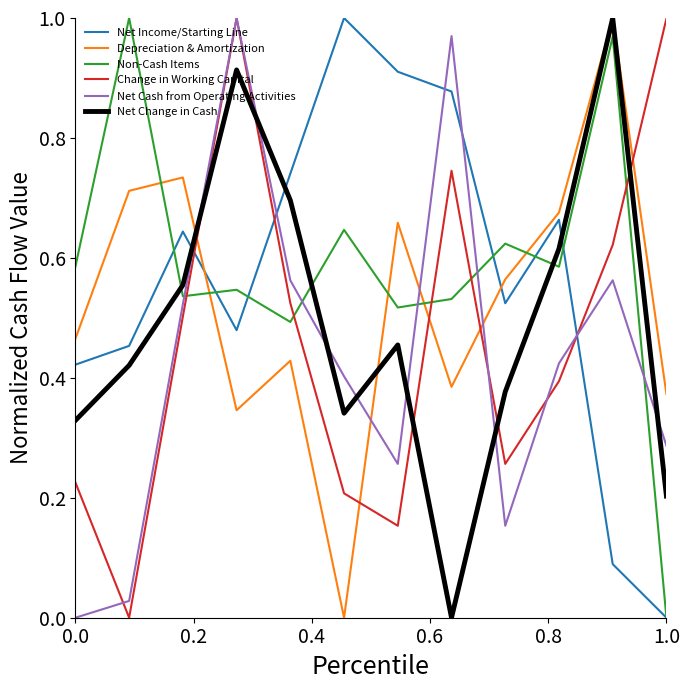

After their last crossing, which series has the higher values: Net Cash from Operating Activities or Depreciation & Amortization?

Depreciation & Amortization